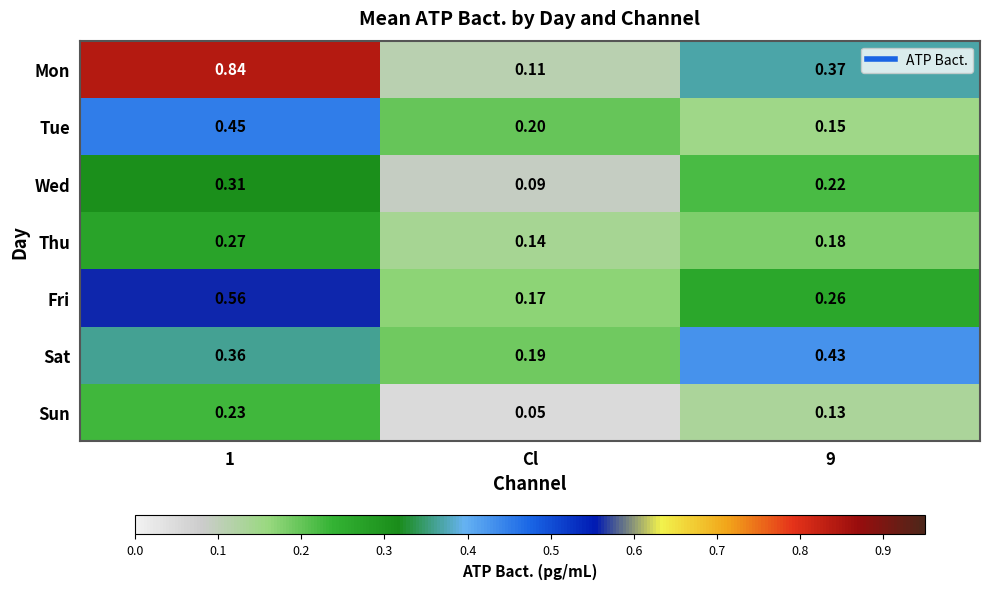

At which label does Wed reach its minimum?

Cl